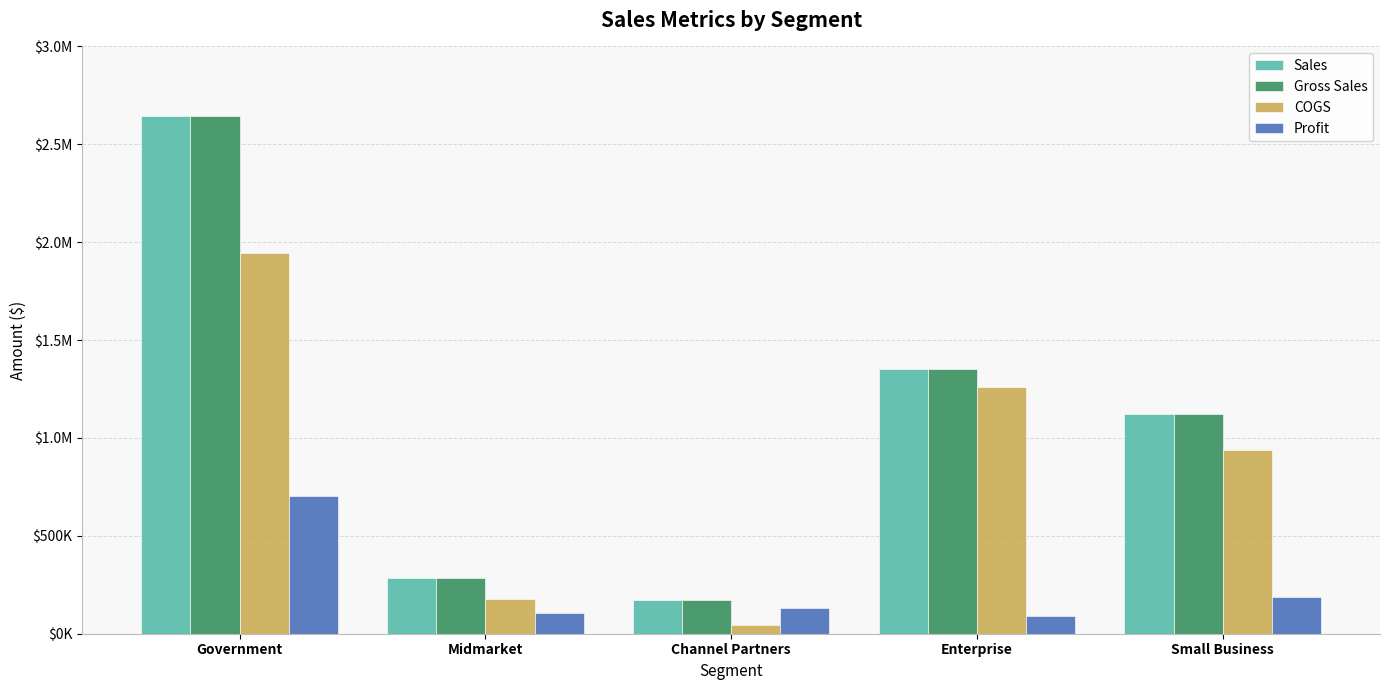

What is the total value across all series at Channel Partners?

519156.0